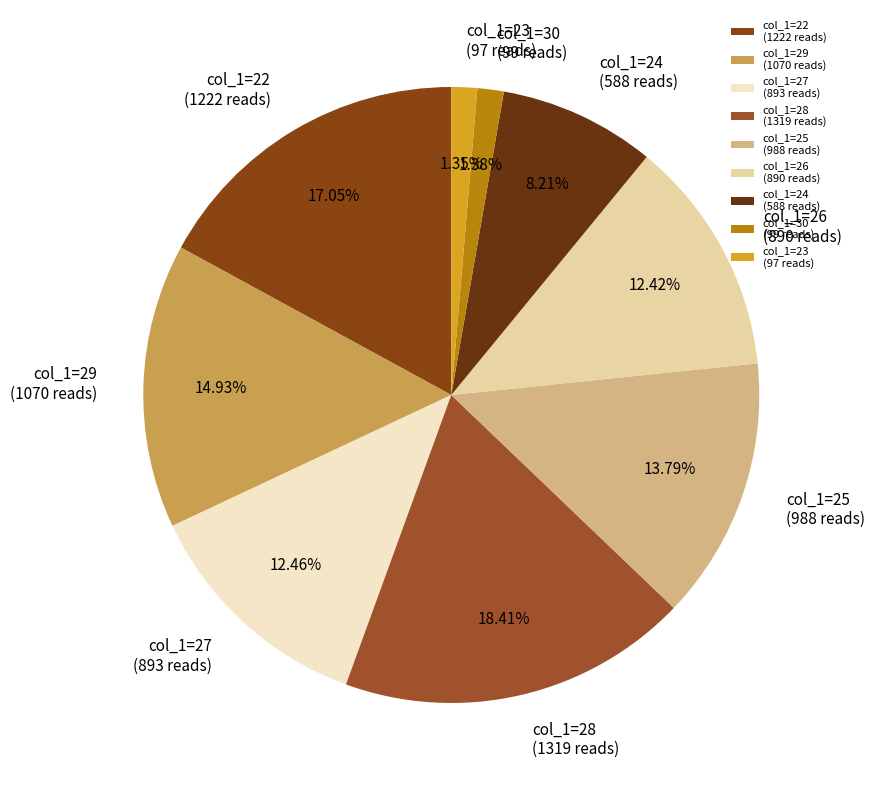

Is there any slice that represents more than half of the pie?

No